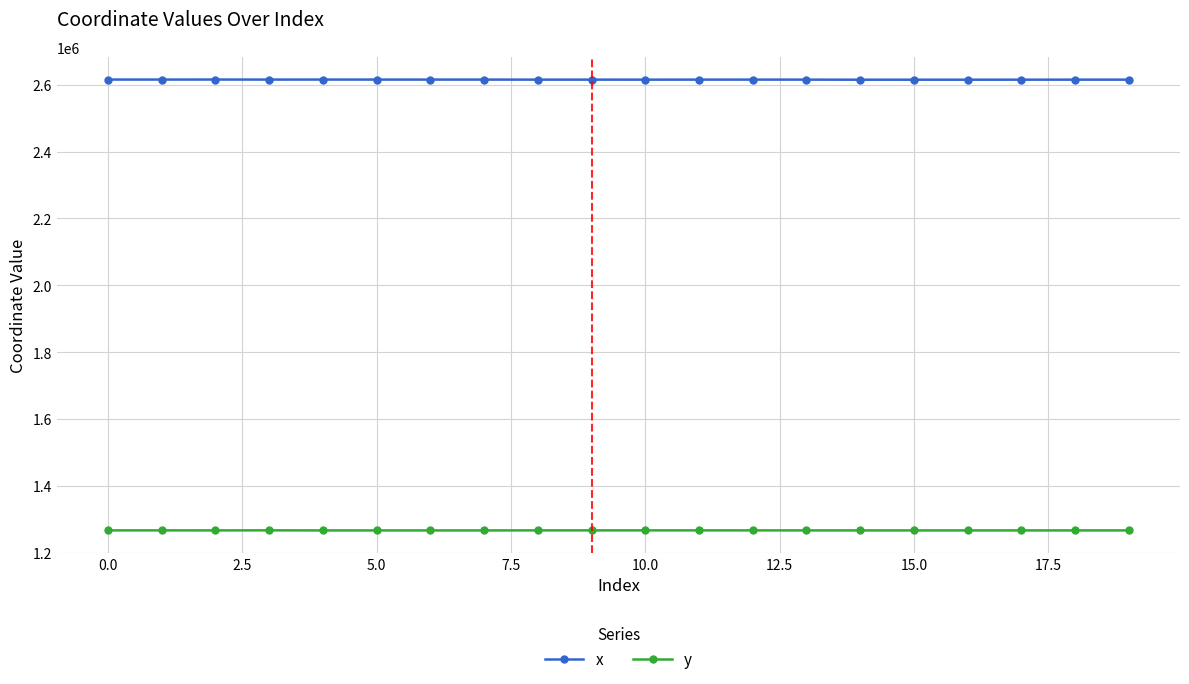

What is the greatest value displayed?

2615447.7